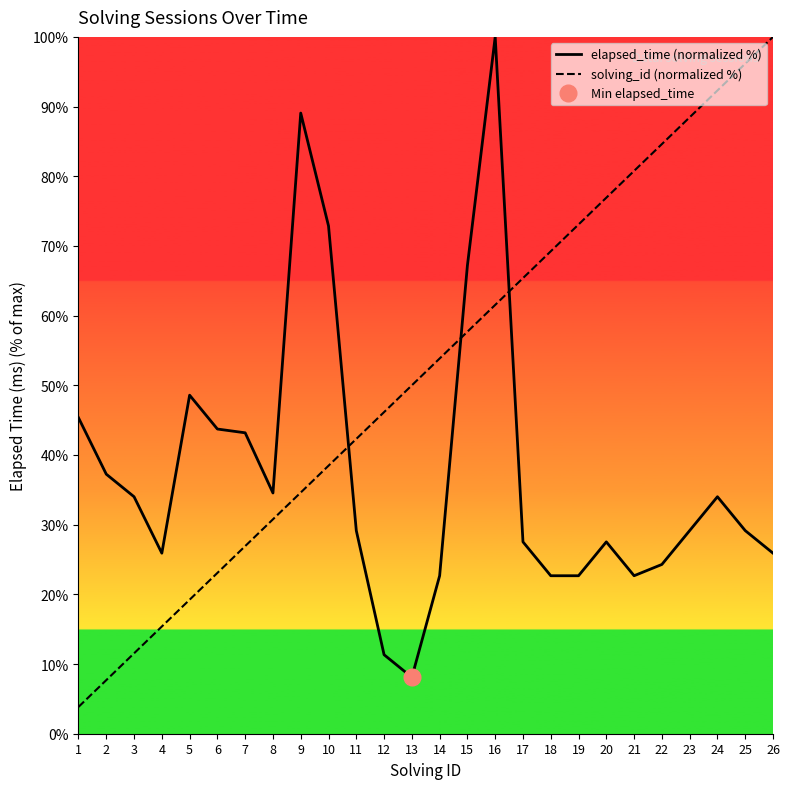

Reading left to right, transcribe all the data shown in this chart.

elapsed_time (normalized %): 1=45.3	2=37.2	3=34.0	4=25.9	5=48.6	6=43.7	7=43.2	8=34.5	9=89.1	10=72.9	11=29.1	12=11.3	13=8.1	14=22.7	15=67.2	16=100.0	17=27.5	18=22.7	19=22.7	20=27.5	21=22.7	22=24.3	23=29.1	24=34.0	25=29.1	26=25.9
solving_id (normalized %): 1=3.8	2=7.7	3=11.5	4=15.4	5=19.2	6=23.1	7=26.9	8=30.8	9=34.6	10=38.5	11=42.3	12=46.2	13=50.0	14=53.8	15=57.7	16=61.5	17=65.4	18=69.2	19=73.1	20=76.9	21=80.8	22=84.6	23=88.5	24=92.3	25=96.2	26=100.0